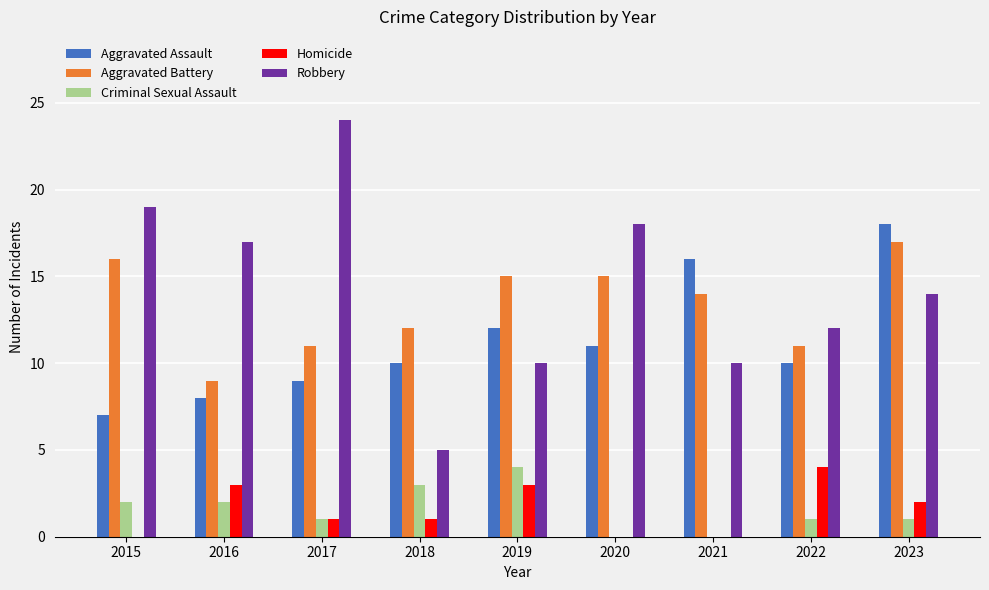

Count the Homicide values in the range 0 to 3.

8